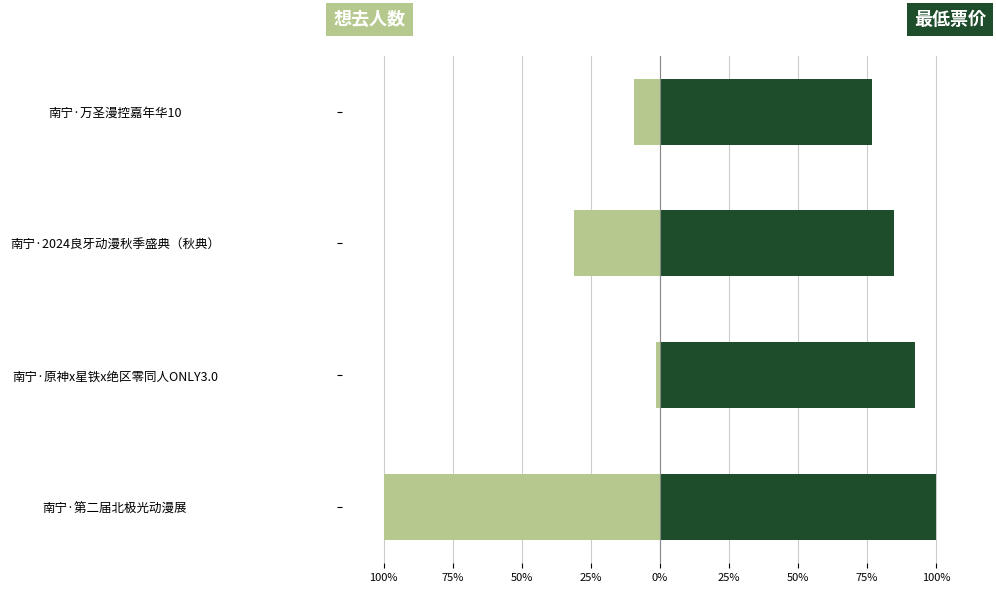

True or false: 最低票价 has a value of 130.1 at 南宁·原神x星铁x绝区零同人ONLY3.0.

False